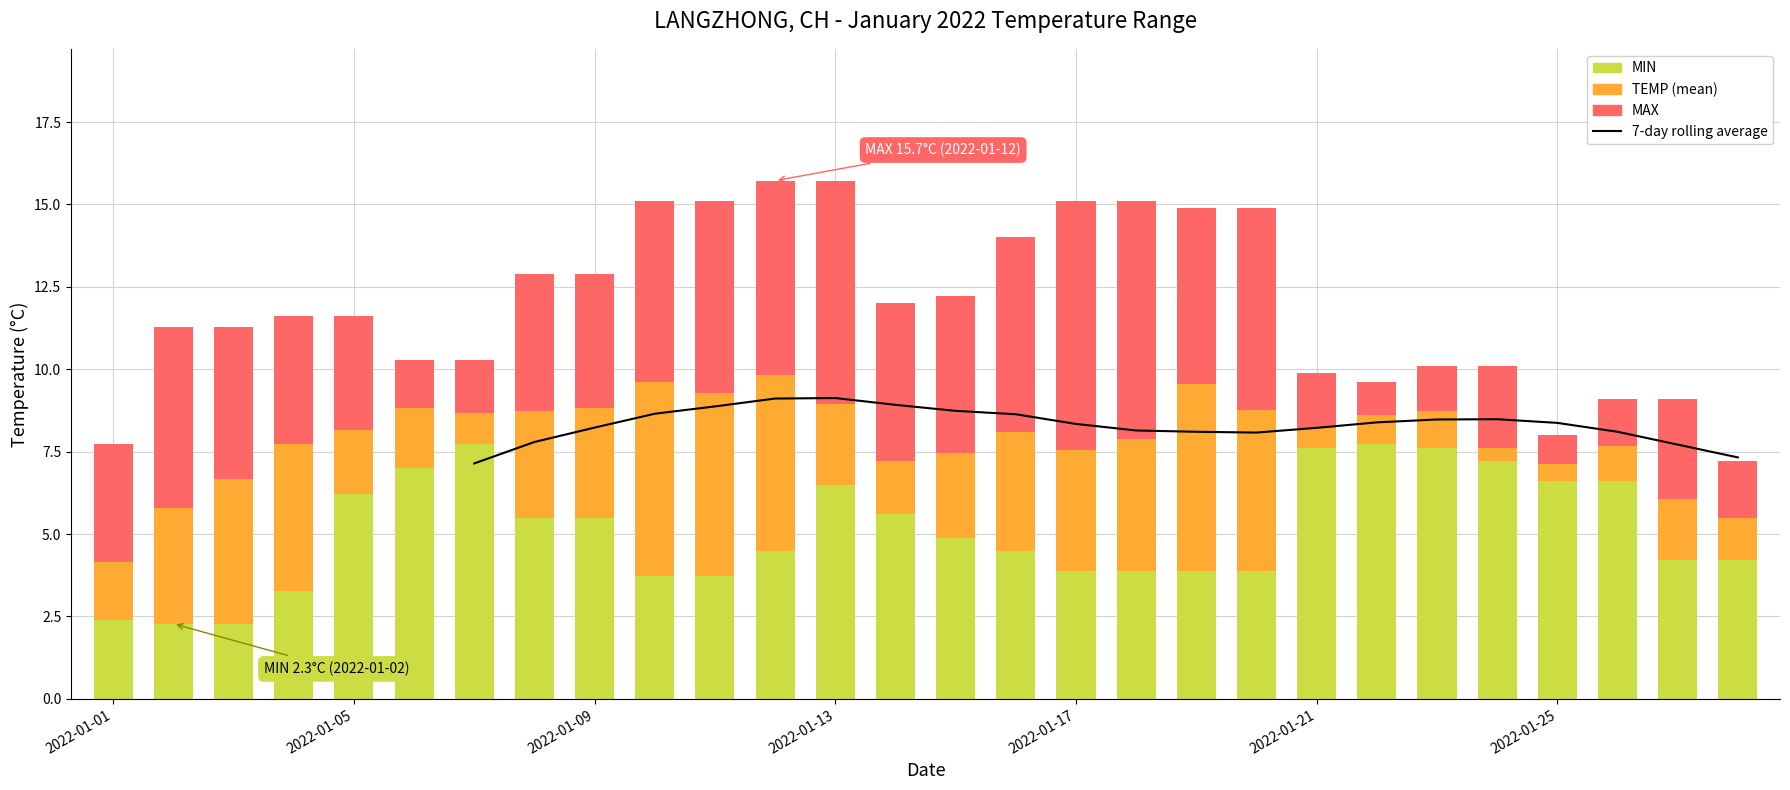

Between 2022-01-27 and 2022-01-19, which is larger?

2022-01-27